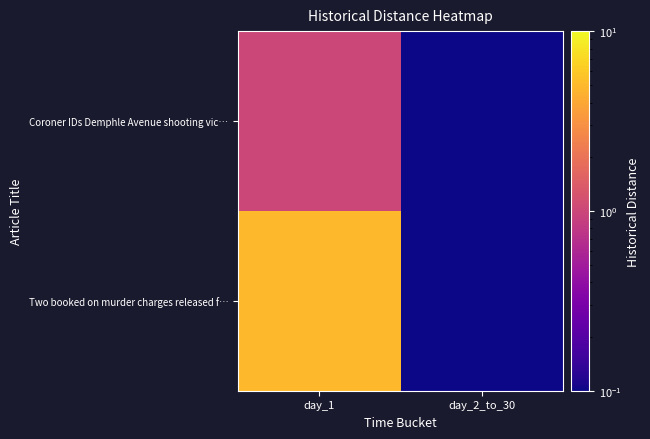

What is the difference between the highest and lowest values at day_1?

4.0